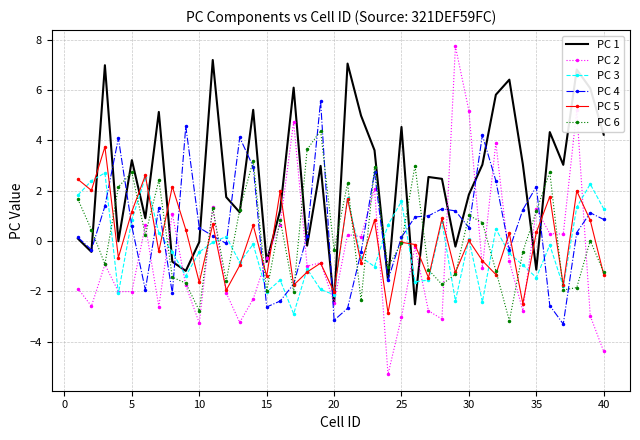

What are all the series names shown in the legend?

PC 1, PC 2, PC 3, PC 4, PC 5, PC 6